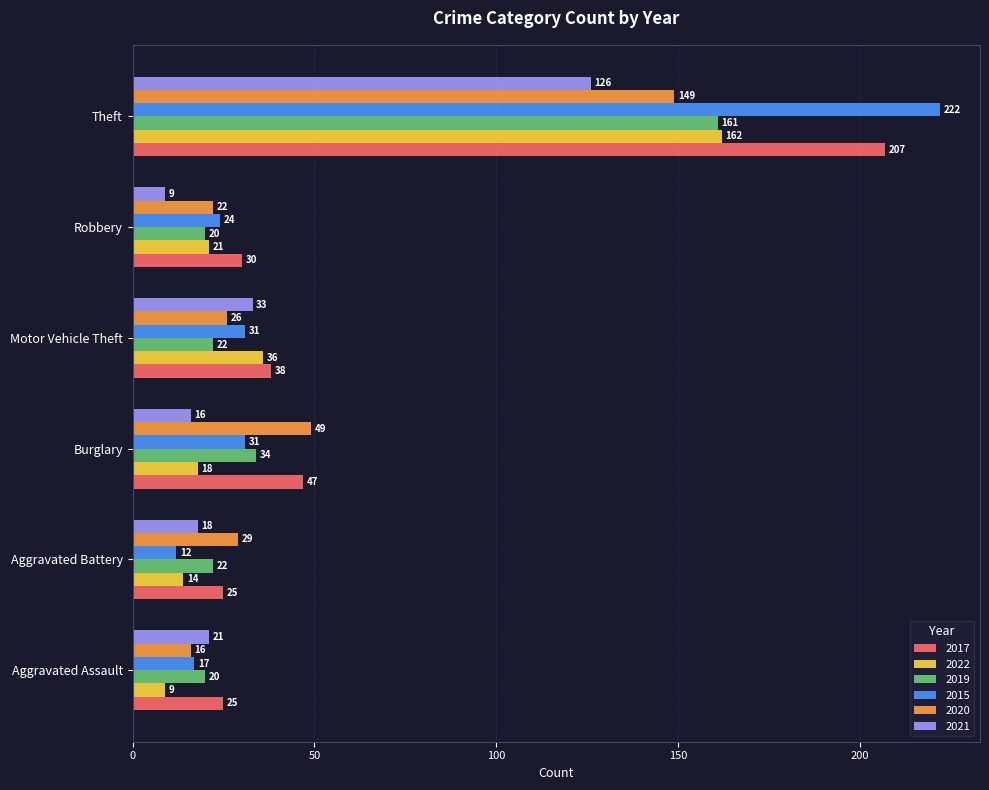

Is it true that 2021 equals 21 at Aggravated Assault?

True